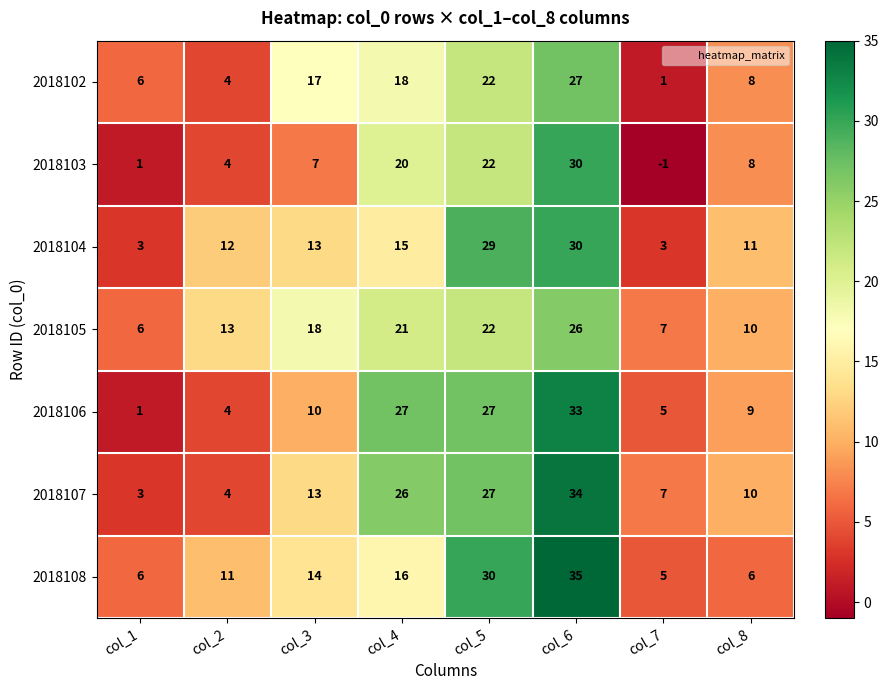

At which label does 2018104 reach its peak?

col_6